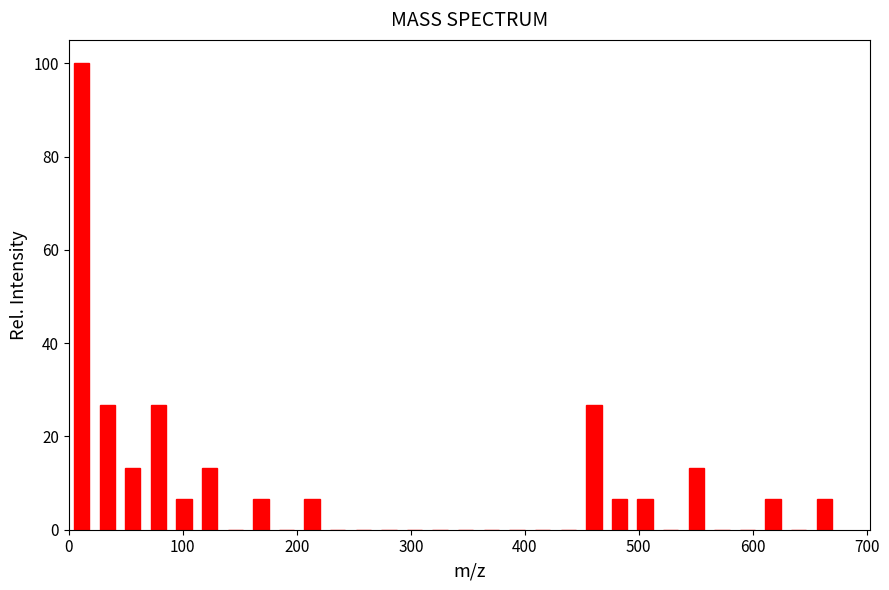

Read against the x-axis, roughly where is the centre of the tallest bar?

10